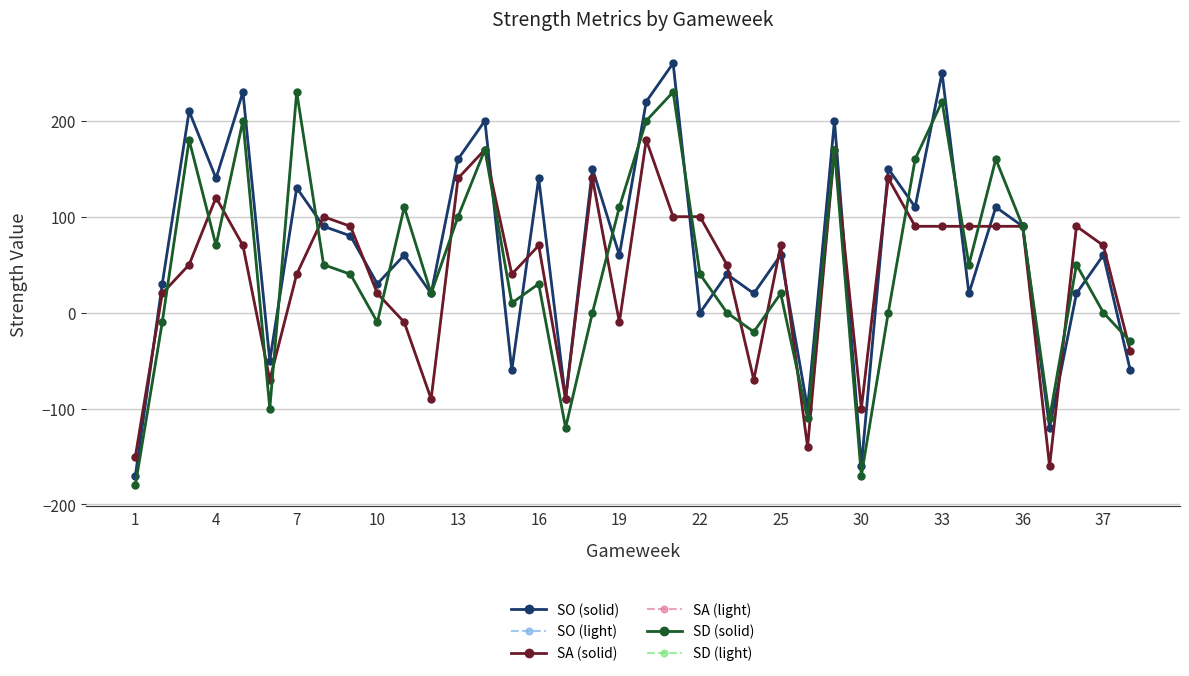

Does the chart have visible grid lines?

Yes